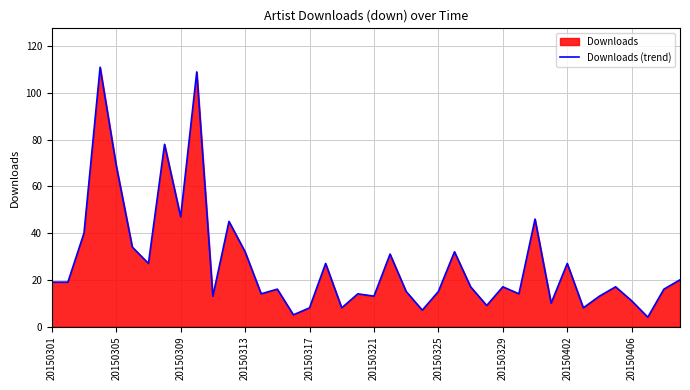

What is the greatest value displayed?

111